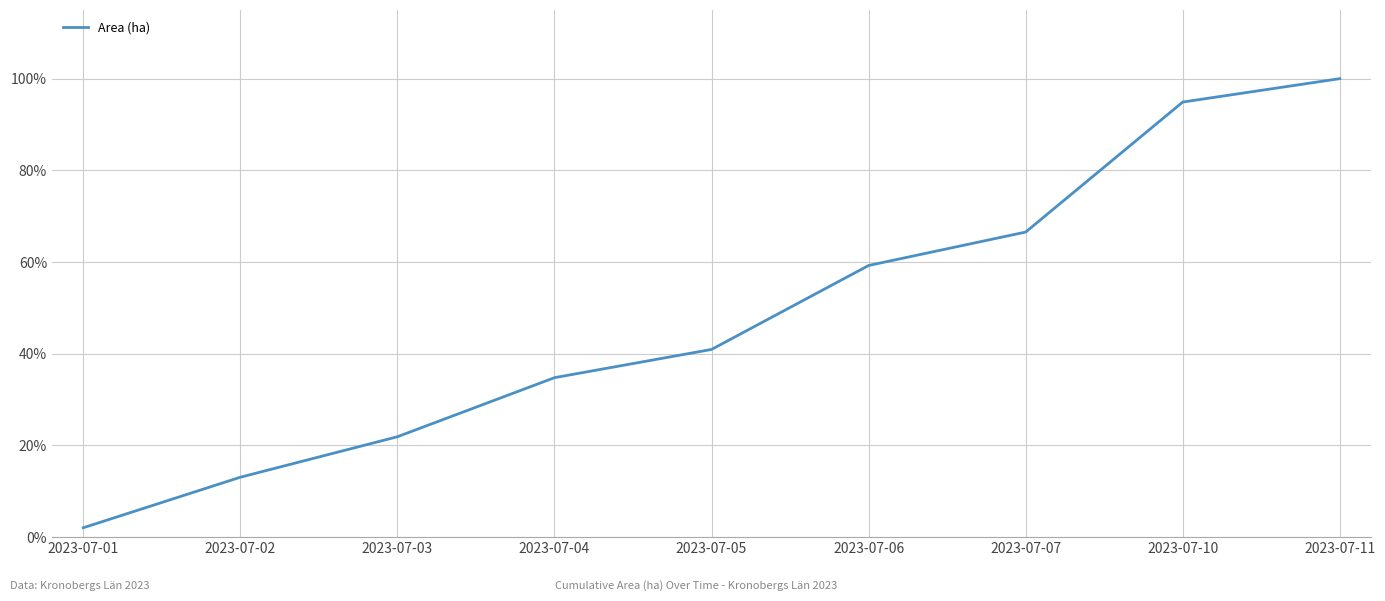

At which label does the data first exceed 40?

2023-07-05